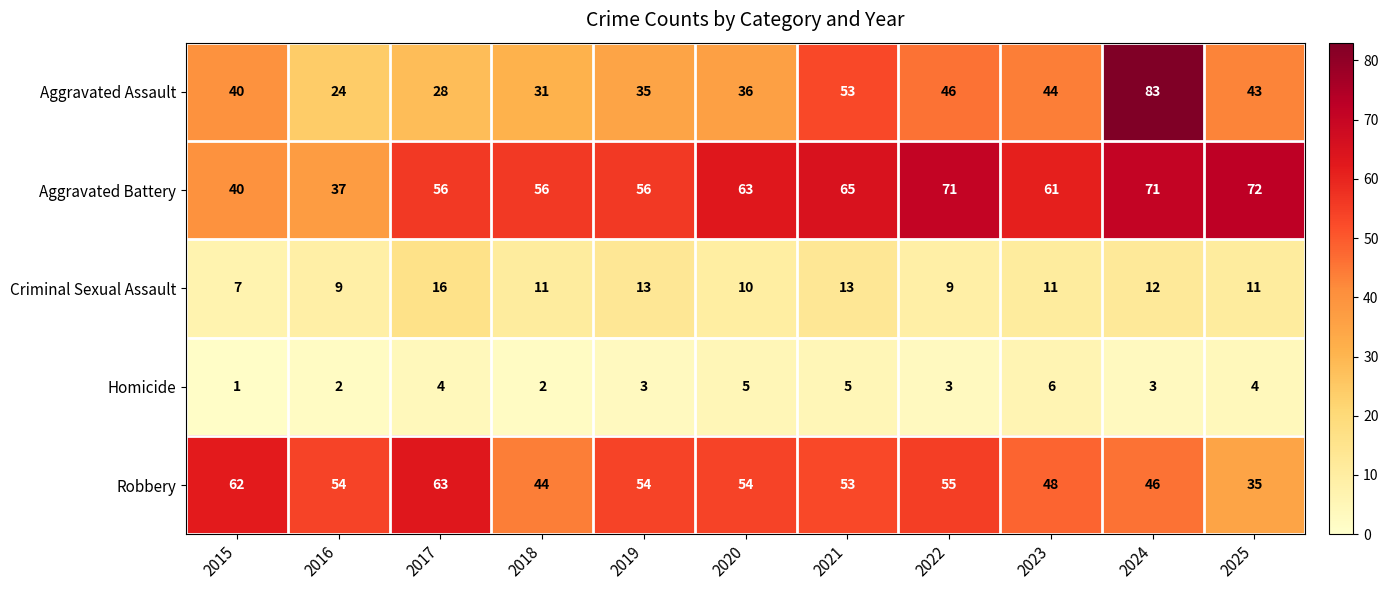

What is the average value of the Aggravated Battery series?

59